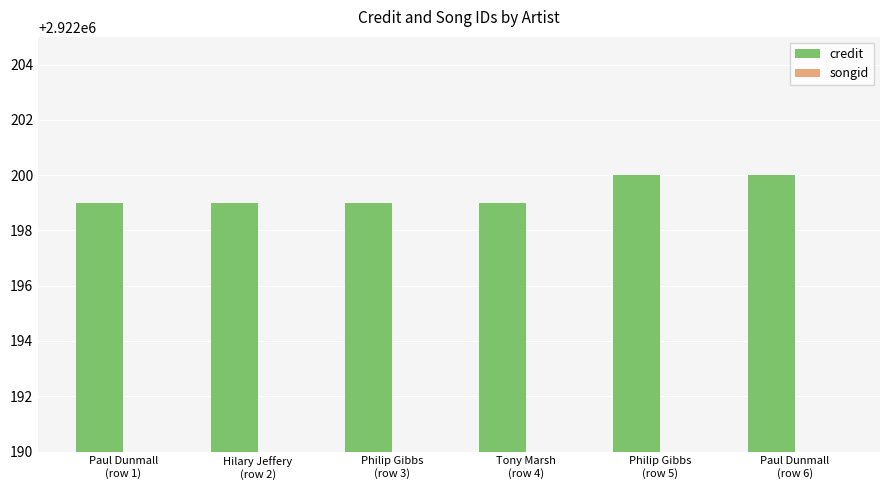

How many data points does each series have?

6